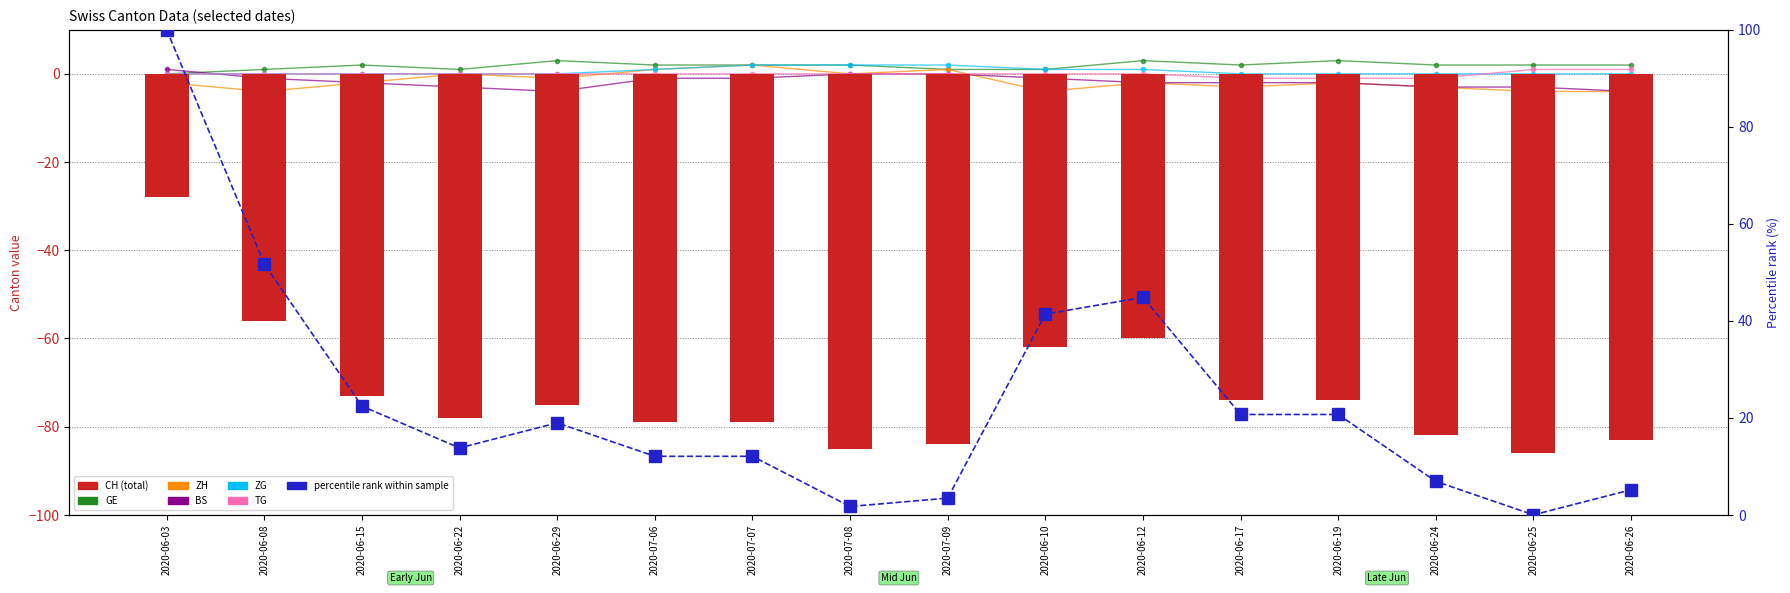

How many data points does each series have?

16